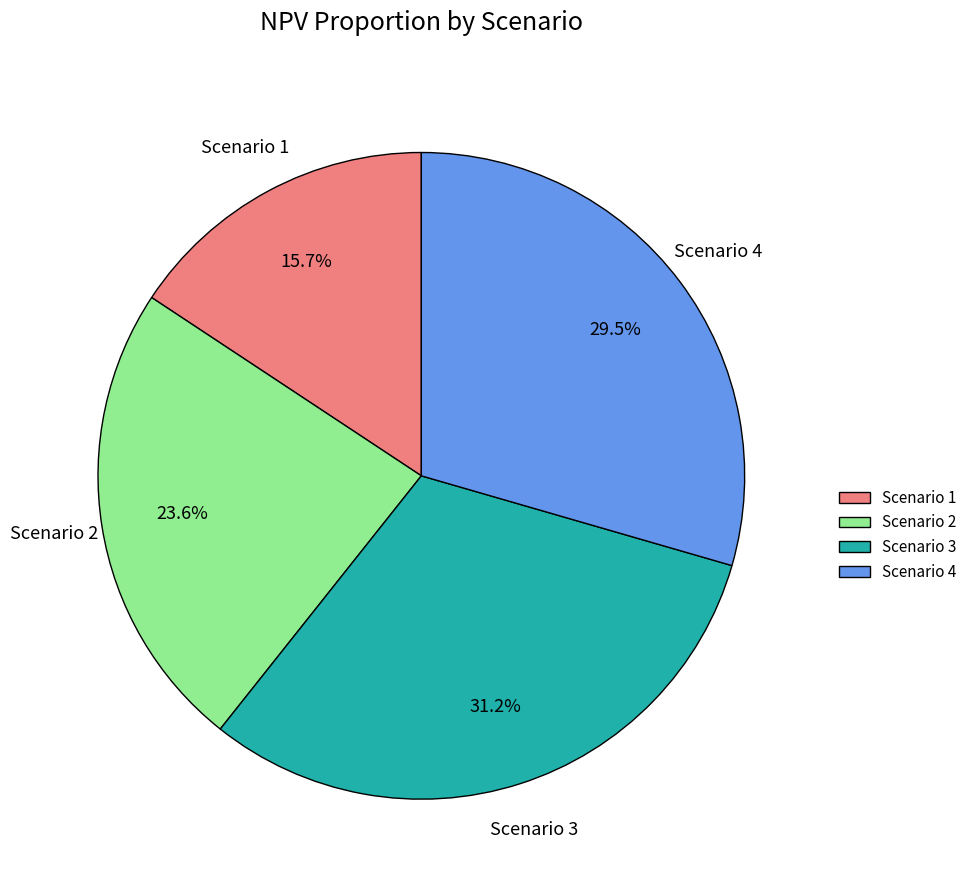

What is the ratio of the value at Scenario 3 to the value at Scenario 2?

1.3